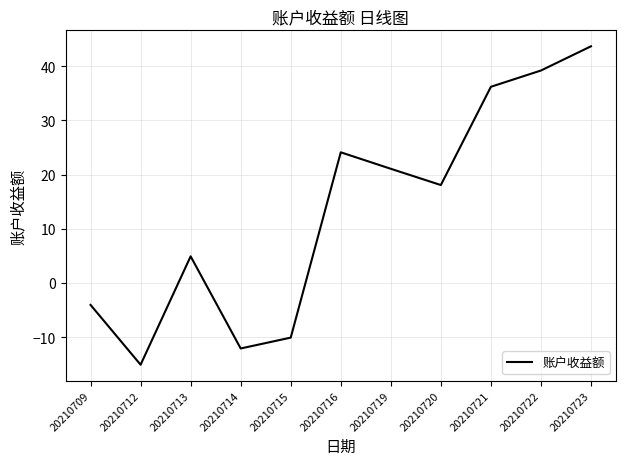

How many lines are shown in the chart?

1